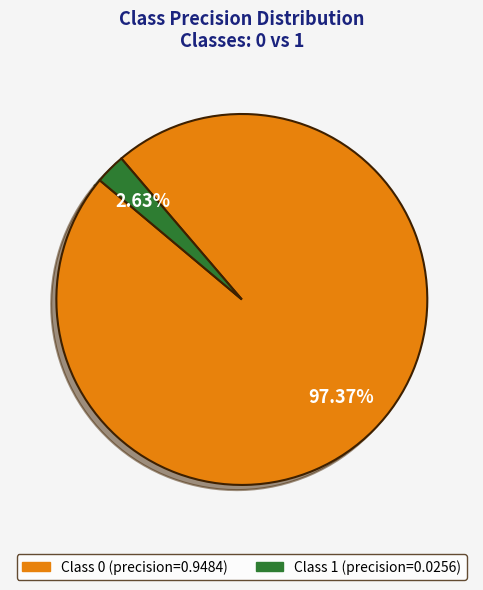

Is there a majority slice in this chart?

Yes